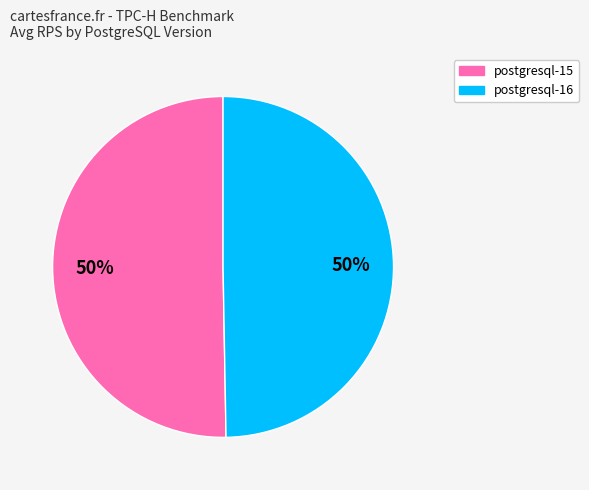

Is it true that postgresql-15 is 50% of the pie?

True